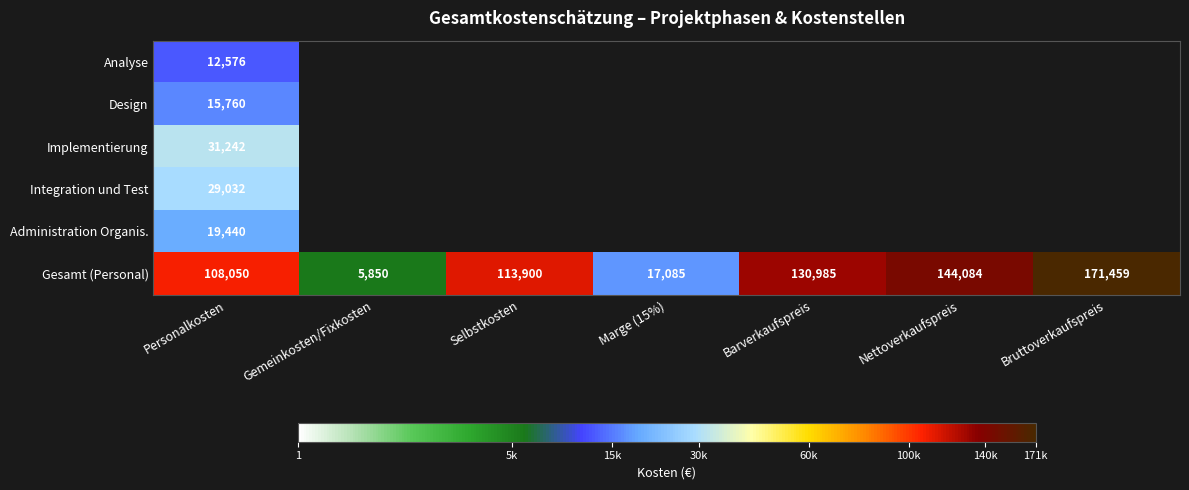

The value of Design at Personalkosten is 10986.4. True or false?

False